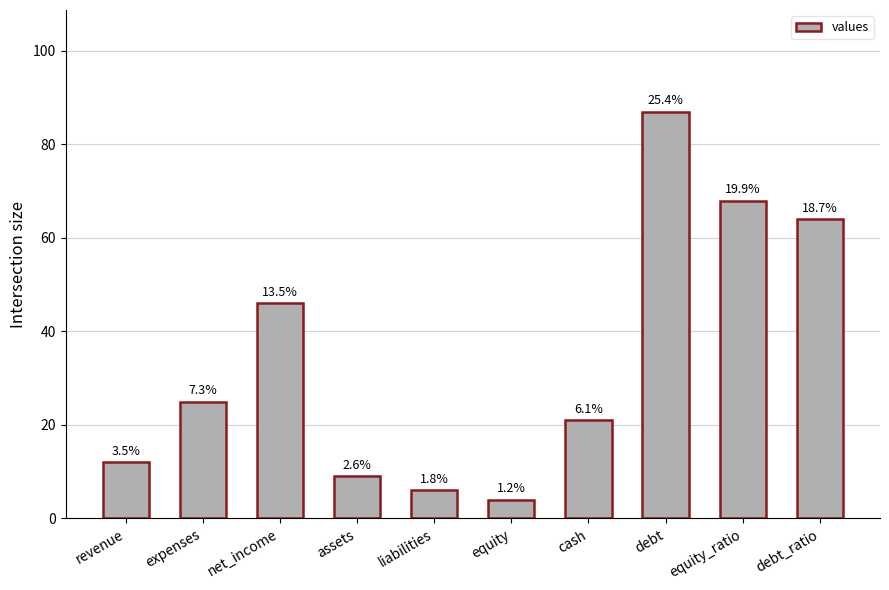

How many bars are there in total?

10